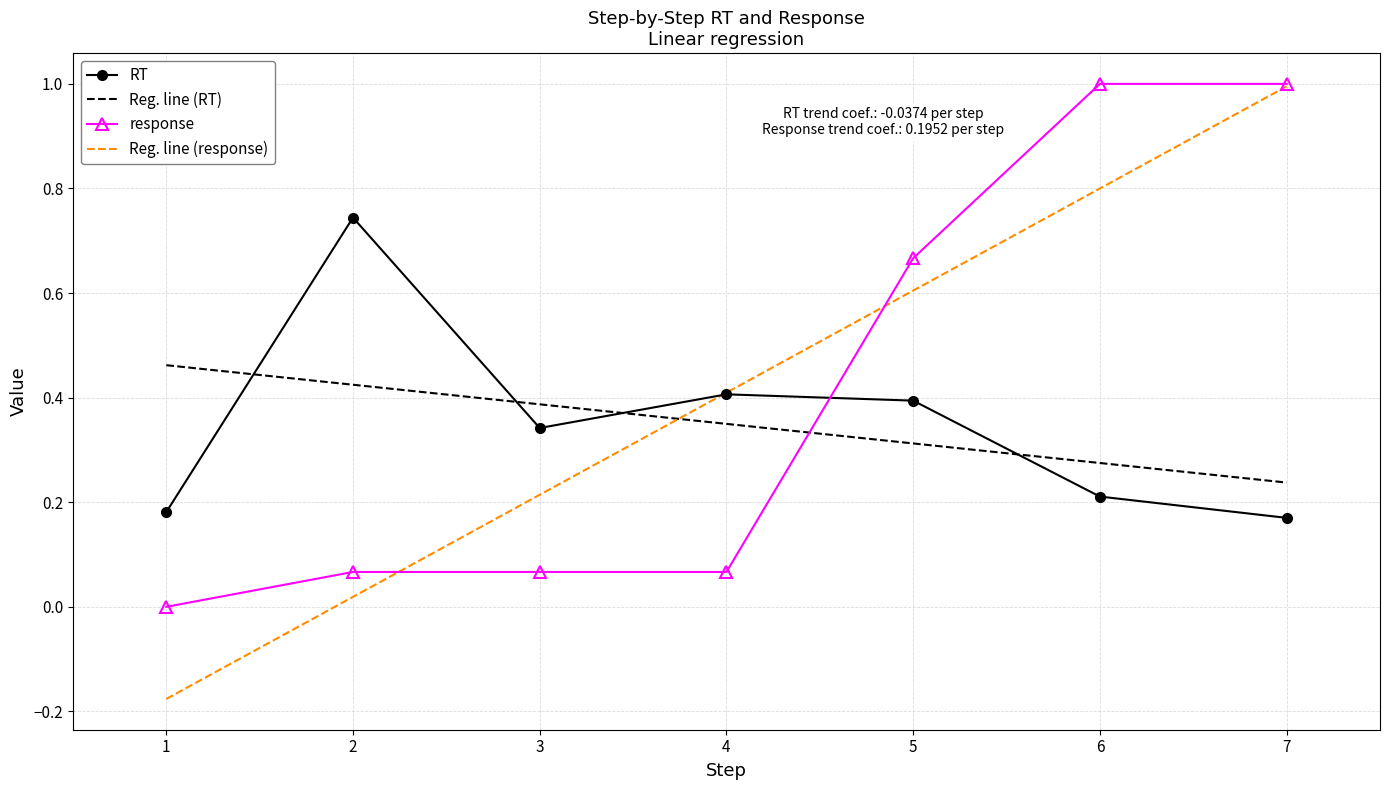

Rank the series at 5 from lowest to highest value.

Reg. line (RT), RT, Reg. line (response), response